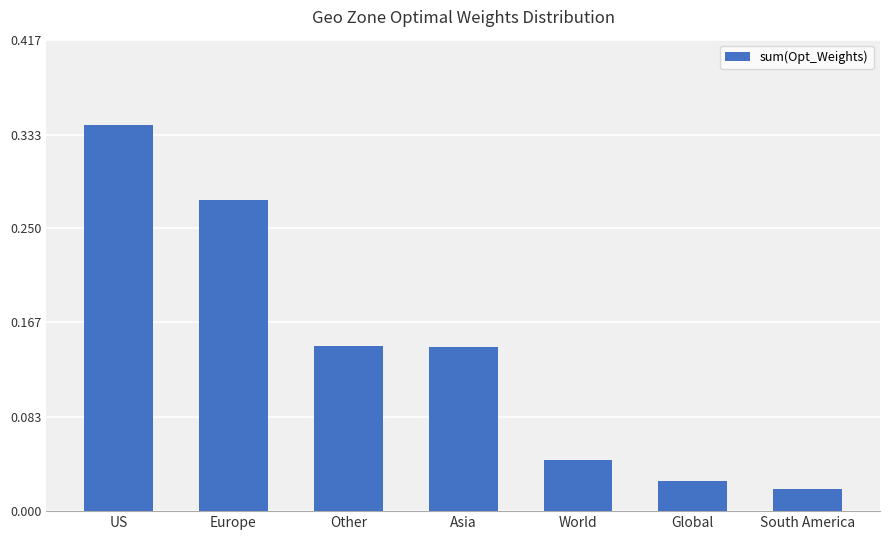

How many series are shown in this chart?

1